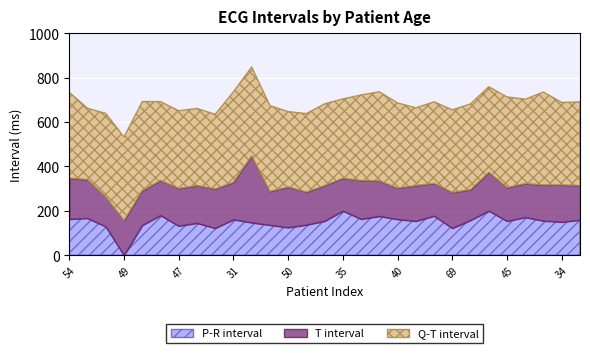

Which category has the lowest value in the T interval series?

40